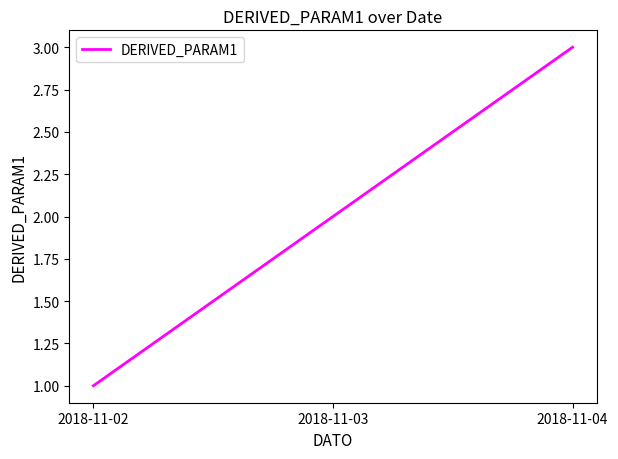

Reading left to right, list all the values displayed in this chart.

2018-11-02=1	2018-11-03=2	2018-11-04=3